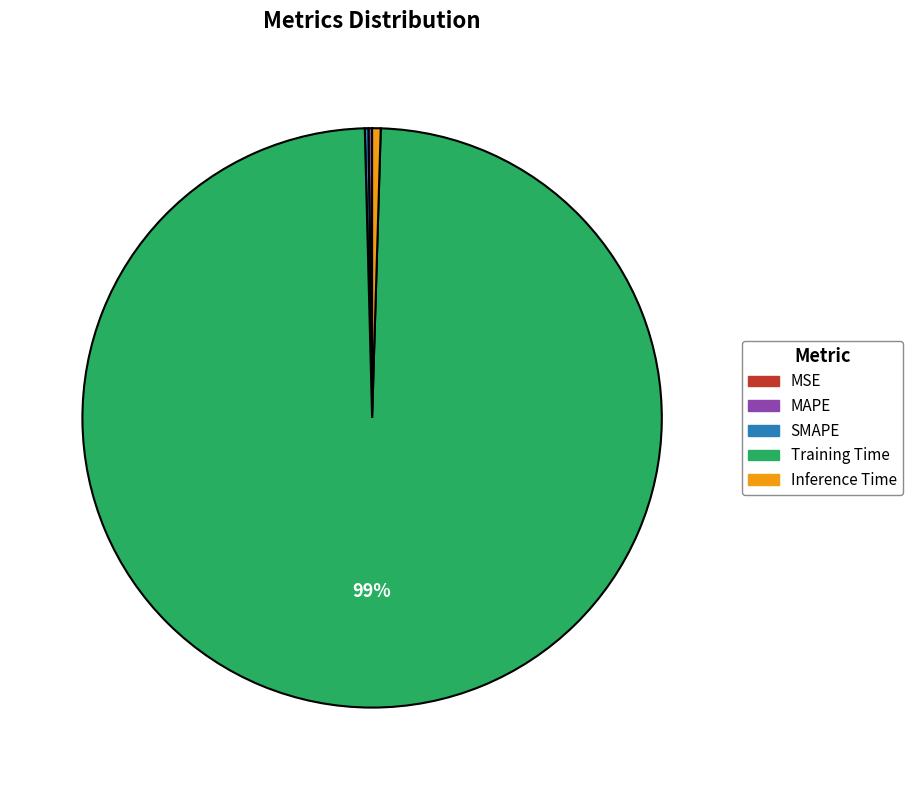

True or false: Inference Time accounts for 0% of the total.

True